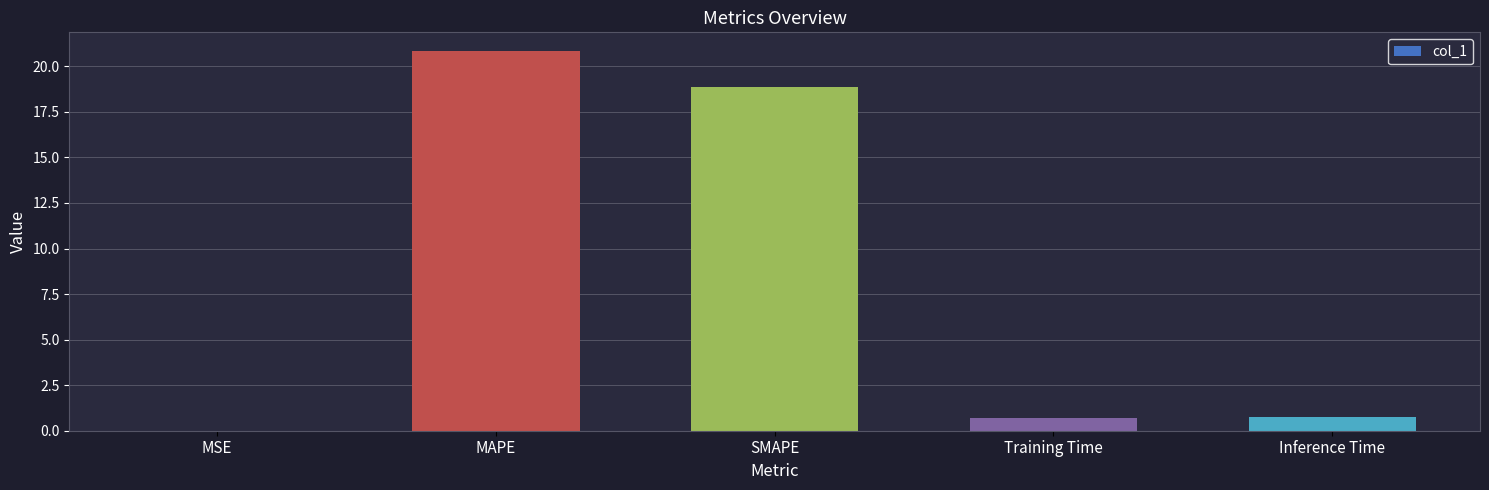

Between Training Time and MSE, which is larger?

Training Time